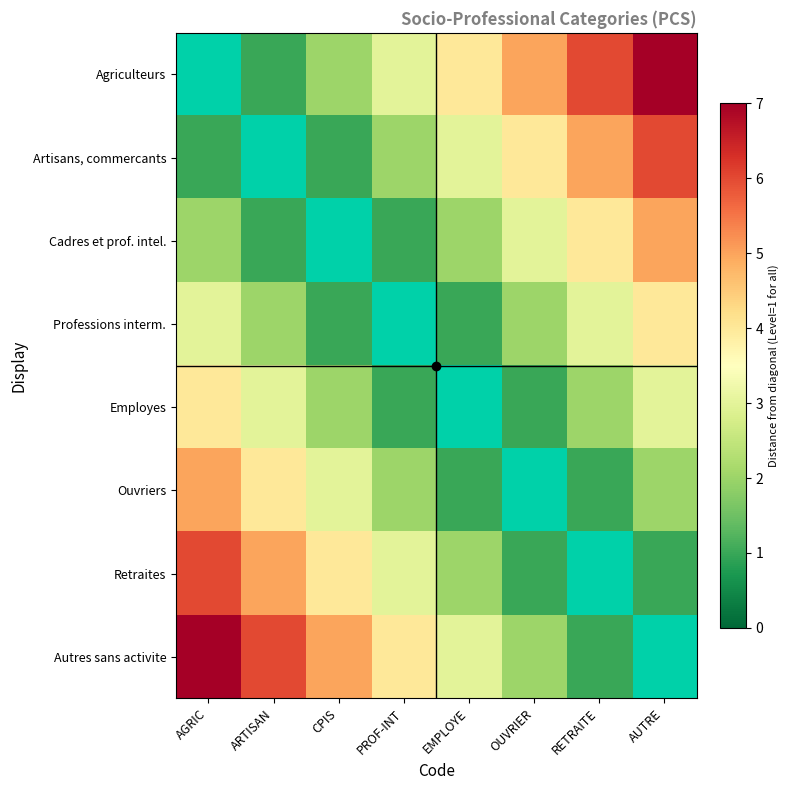

Count the number of categories in the chart.

8